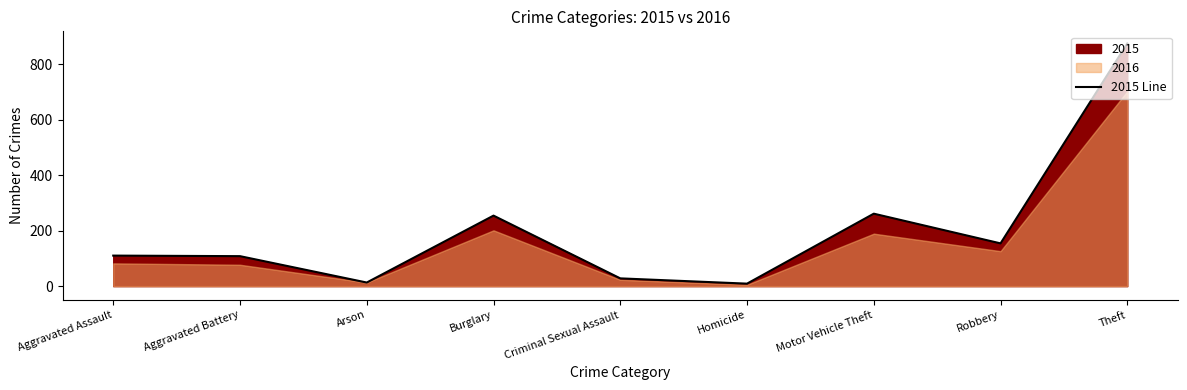

True or false: the data has more than 0 interior local peaks.

True